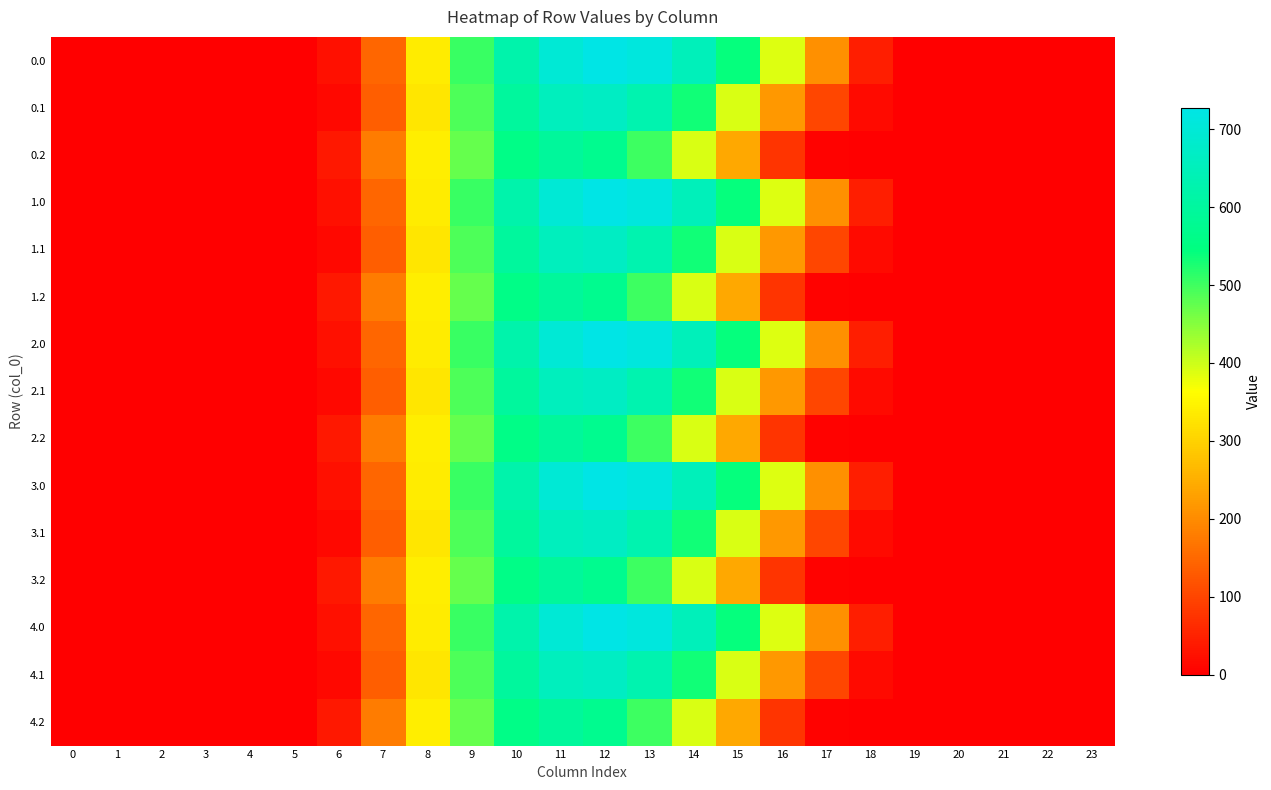

Count the number of categories in the chart.

24